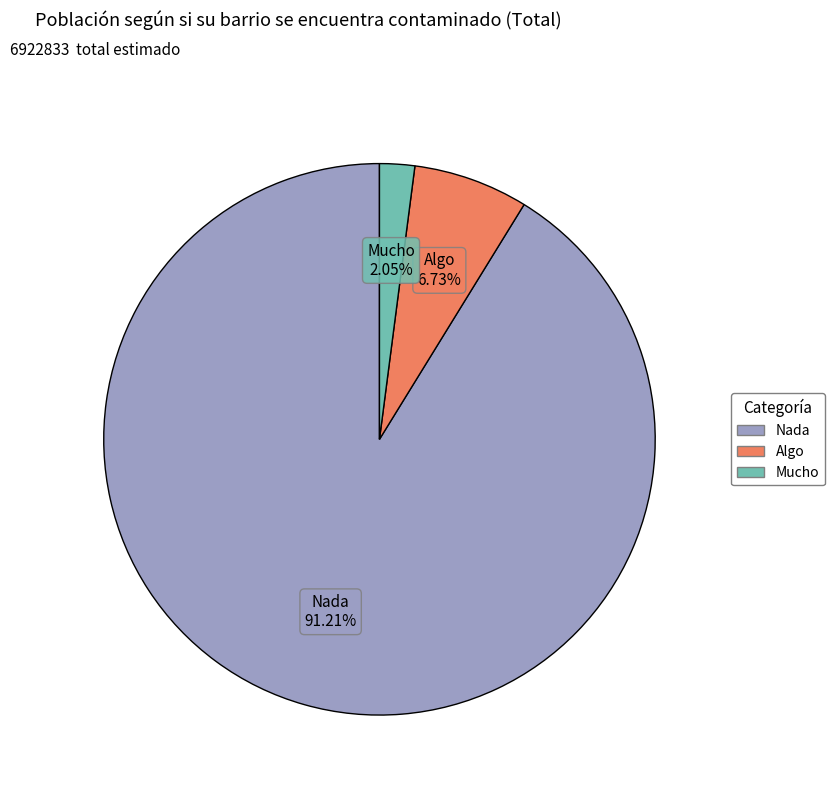

Between Nada and Algo, which is larger?

Nada